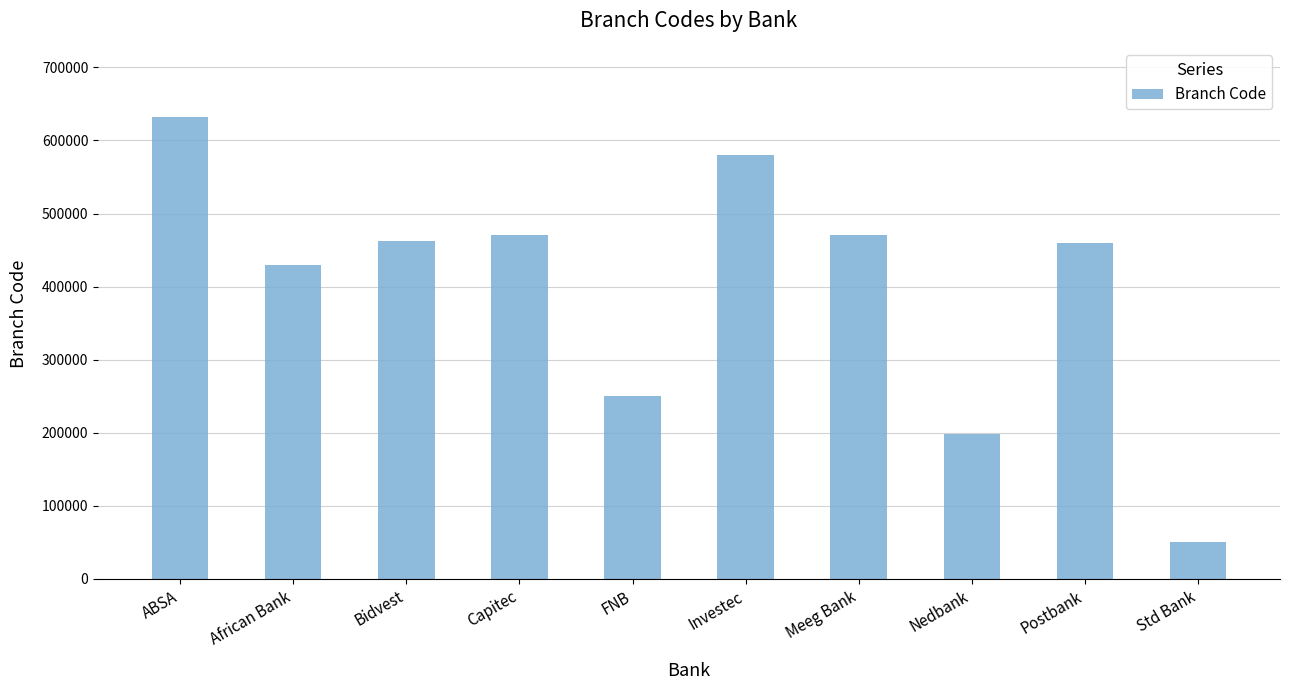

What is the label of the 6th bar from the right?

FNB